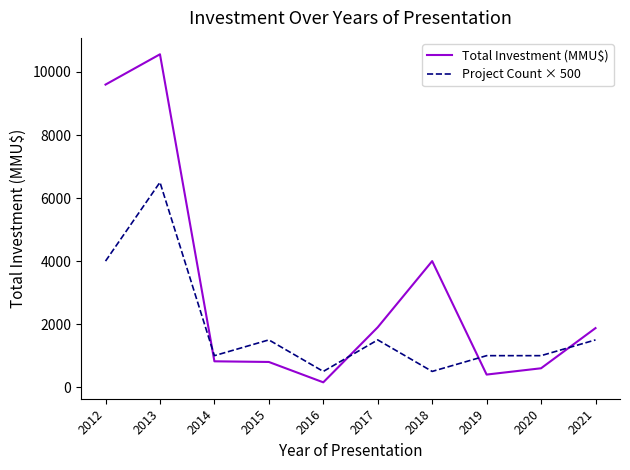

What is the difference between the maximum and second lowest values in the Project Count × 500 series?

6000